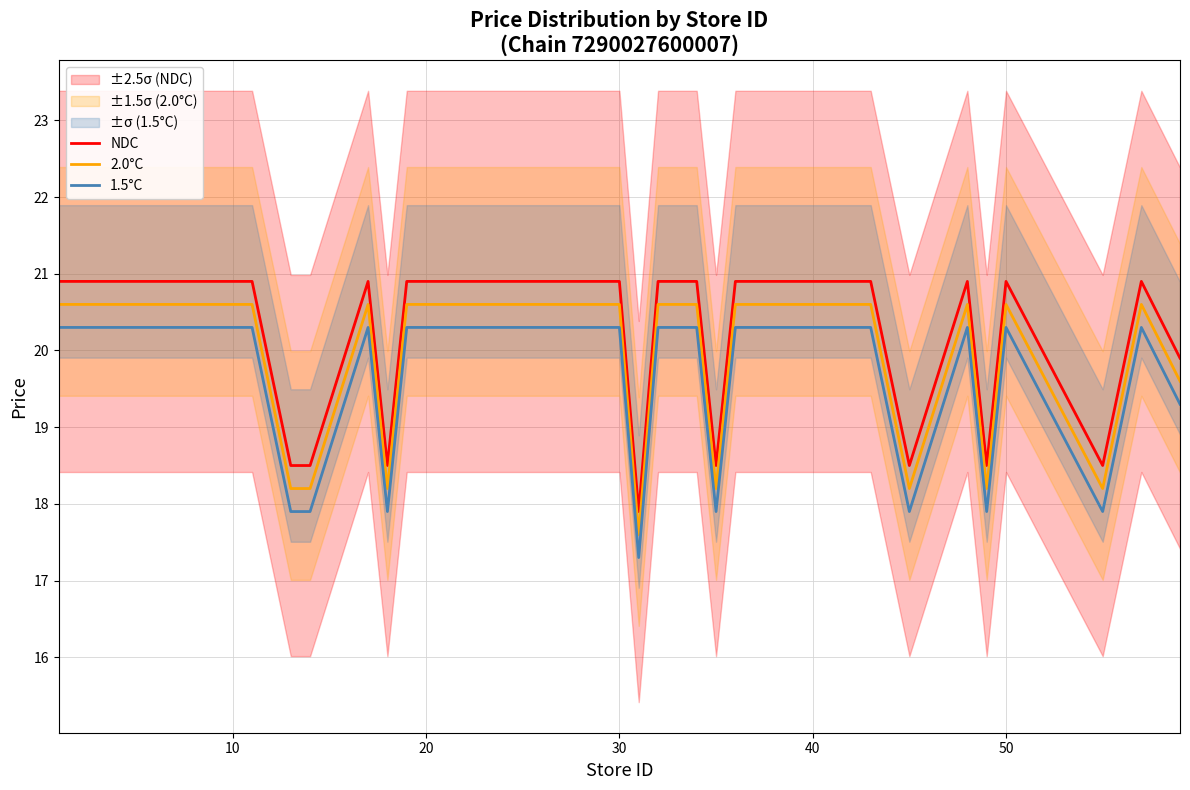

What is the sum of the NDC values at 30 and 35?

39.4